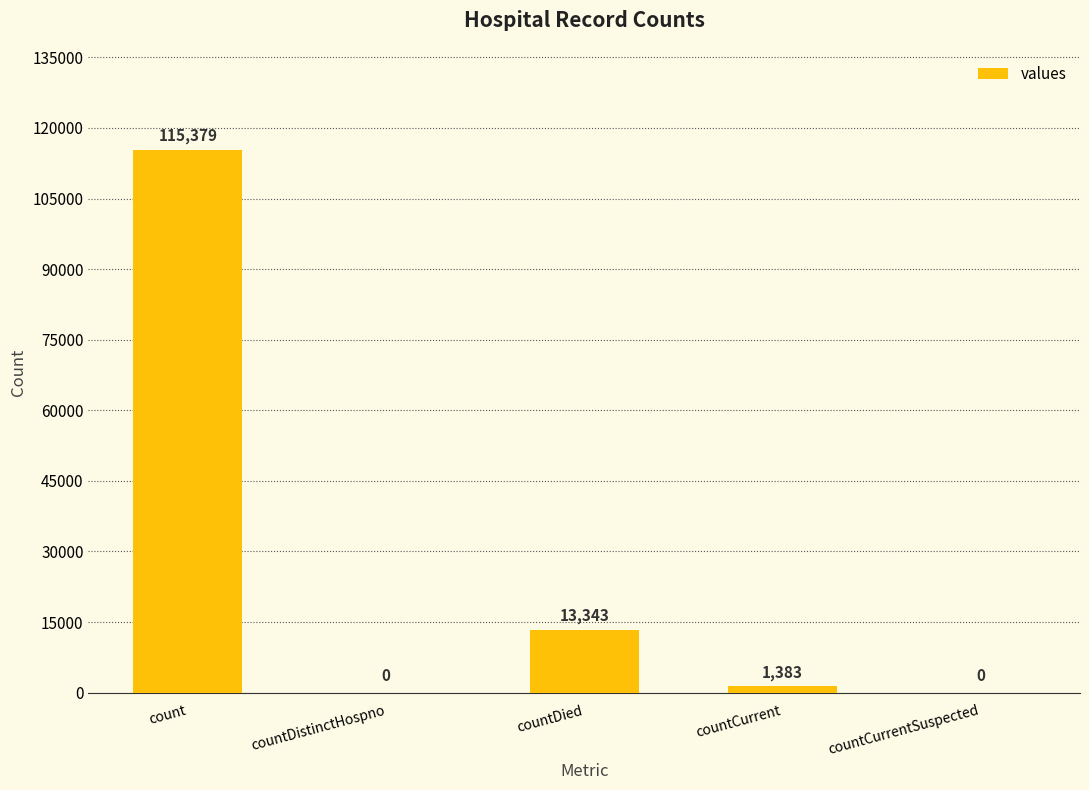

Which has a higher value, count or countCurrent?

count